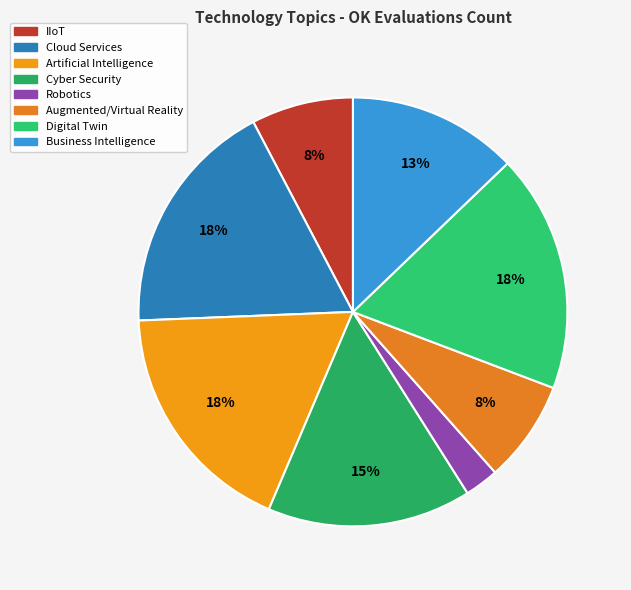

What is the smallest slice in the pie chart?

Robotics